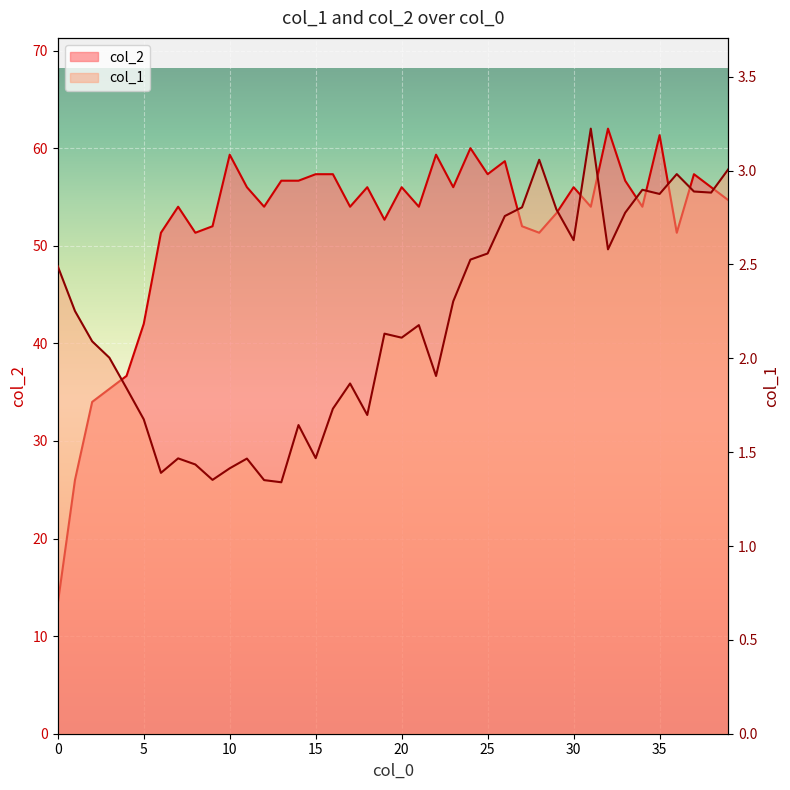

What is the sum of the col_2 values at 34 and 24?

114.0